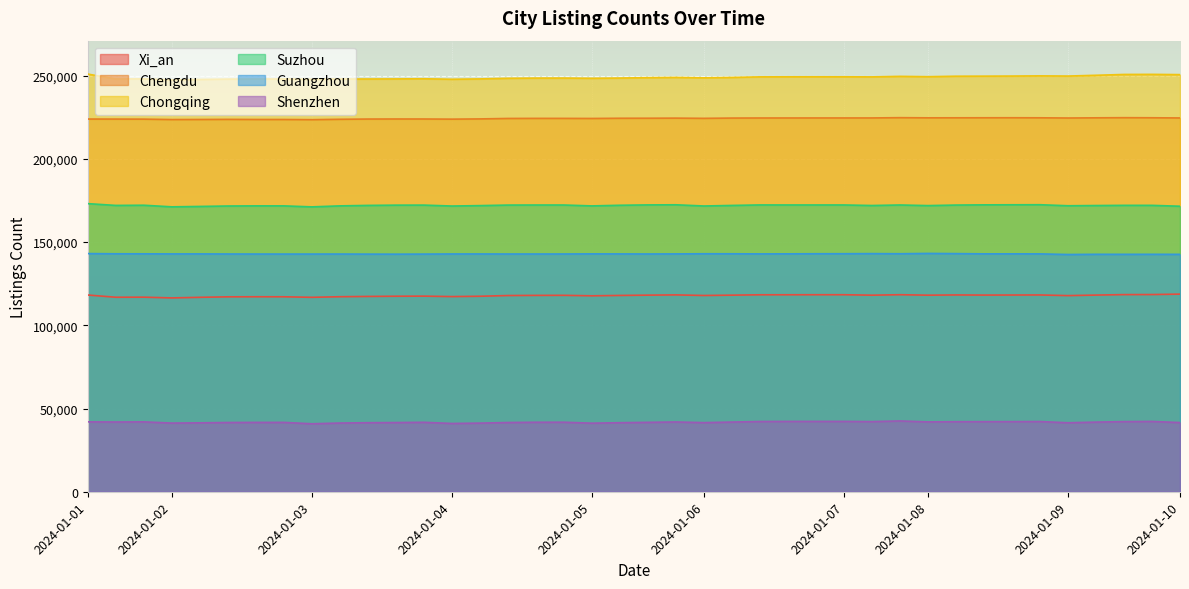

Does the chart display data point markers on the line(s)?

No